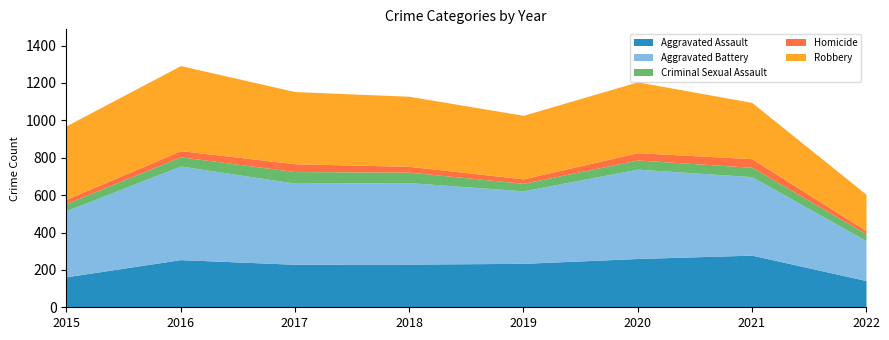

Is the value of Aggravated Assault at 2018 greater than the value of Homicide at 2022?

Yes